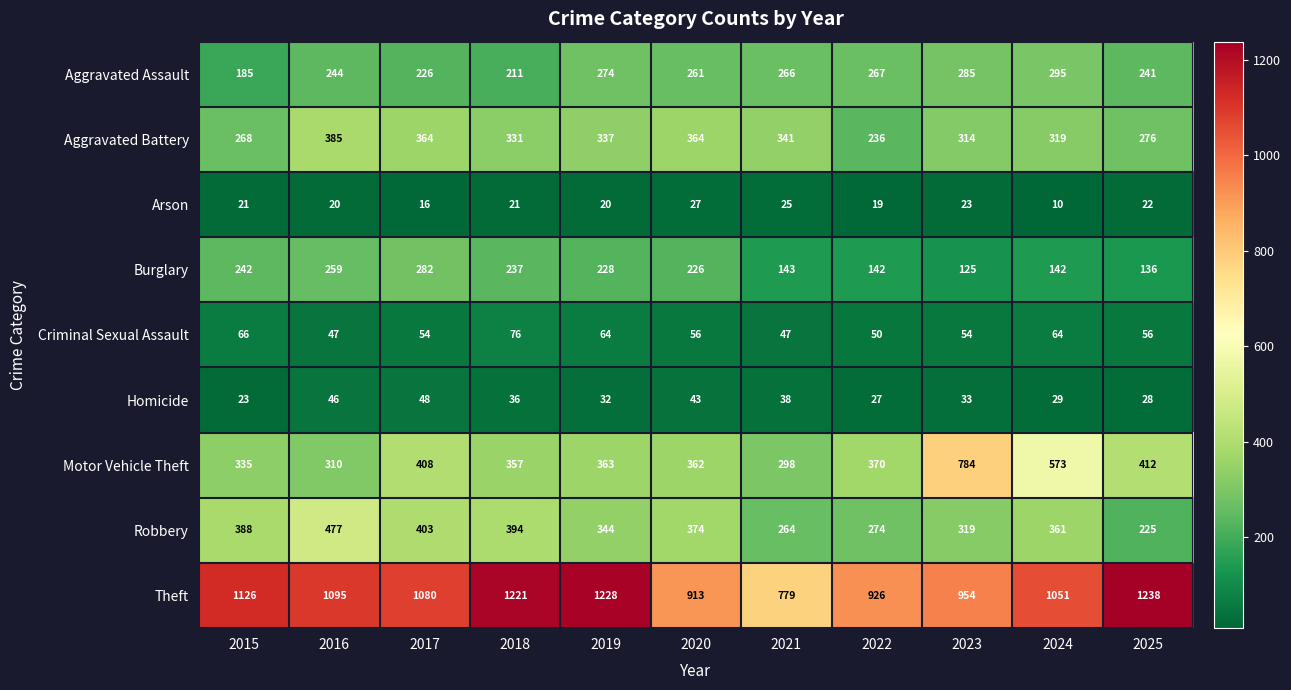

What is the smallest value displayed?

10